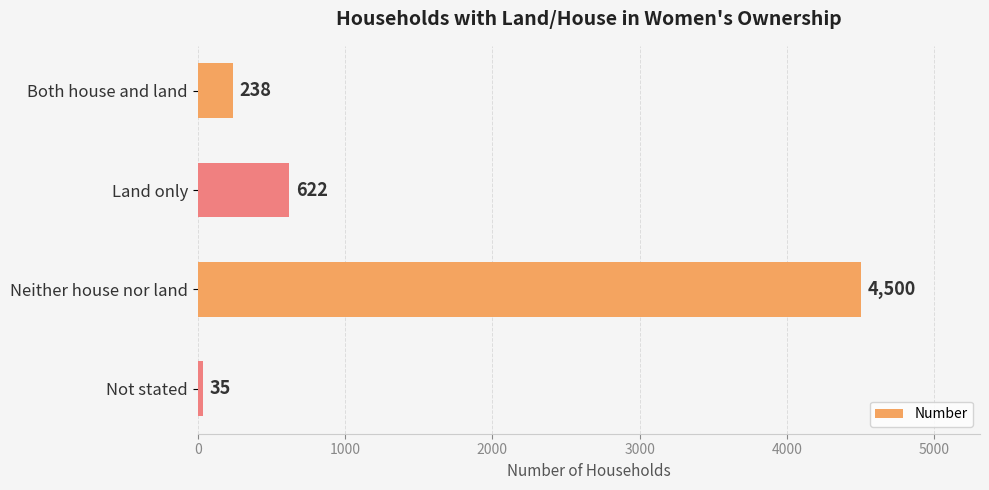

How many bars are there in total?

4